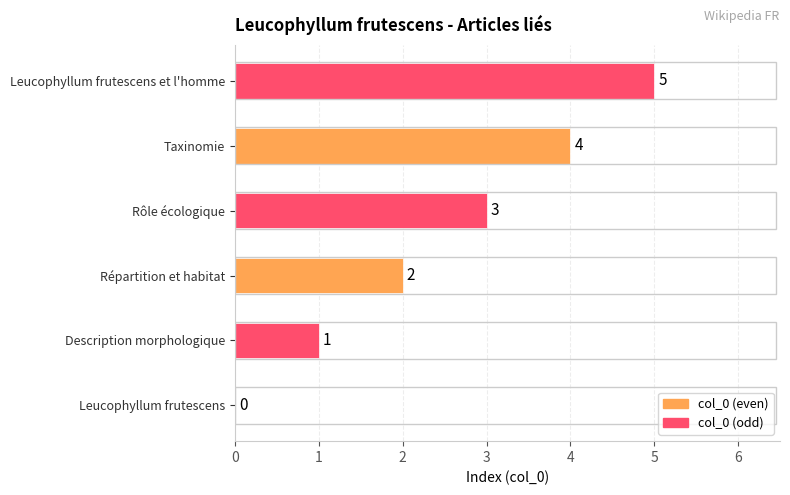

What is the sum of the values at Répartition et habitat and Leucophyllum frutescens et l'homme?

7